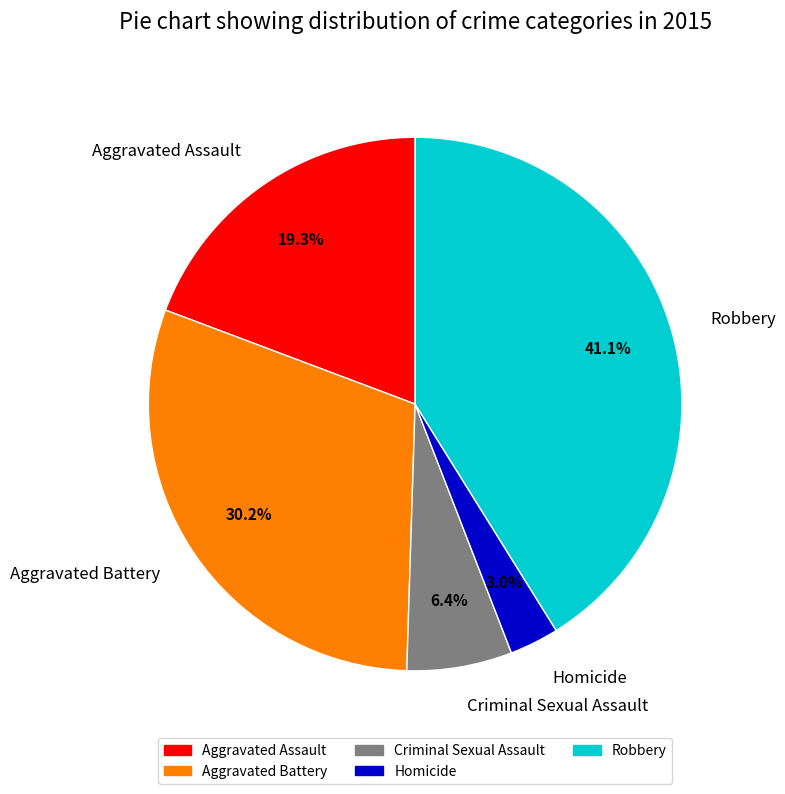

What is the smallest slice in the pie chart?

Homicide